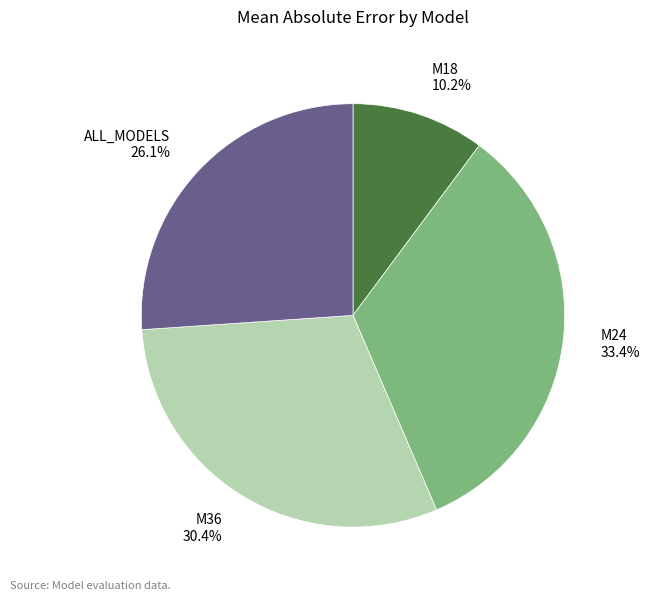

Between M24 and M18, which is larger?

M24